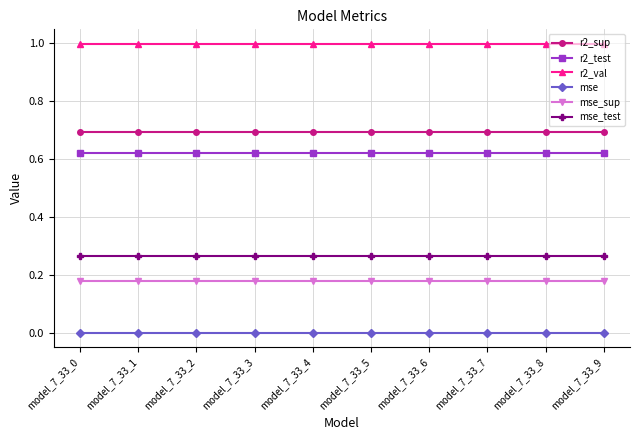

What is the value of the r2_sup point at the 7th from the left?

0.7